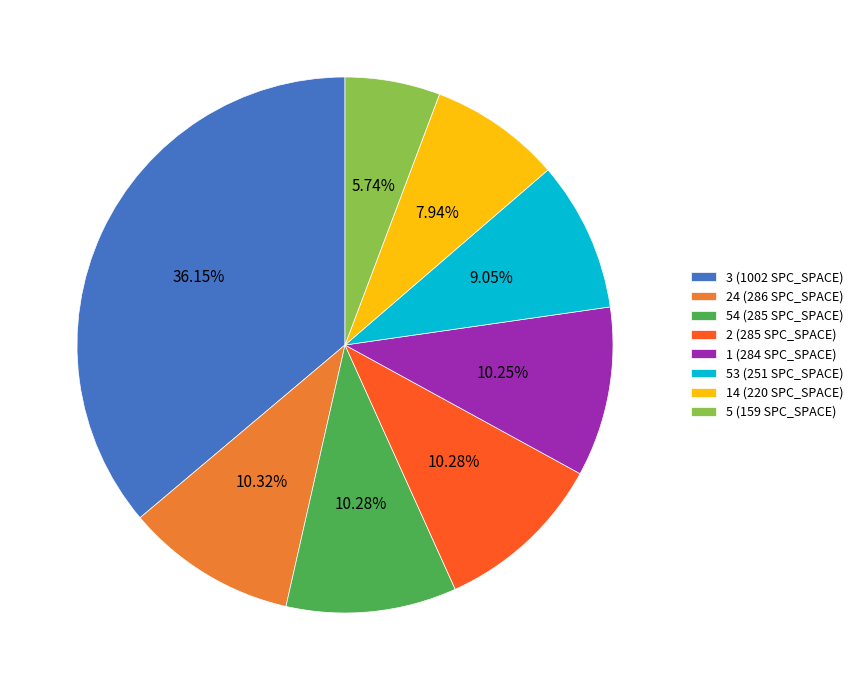

Is 5 (159 SPC_SPACE) the majority of the pie?

No